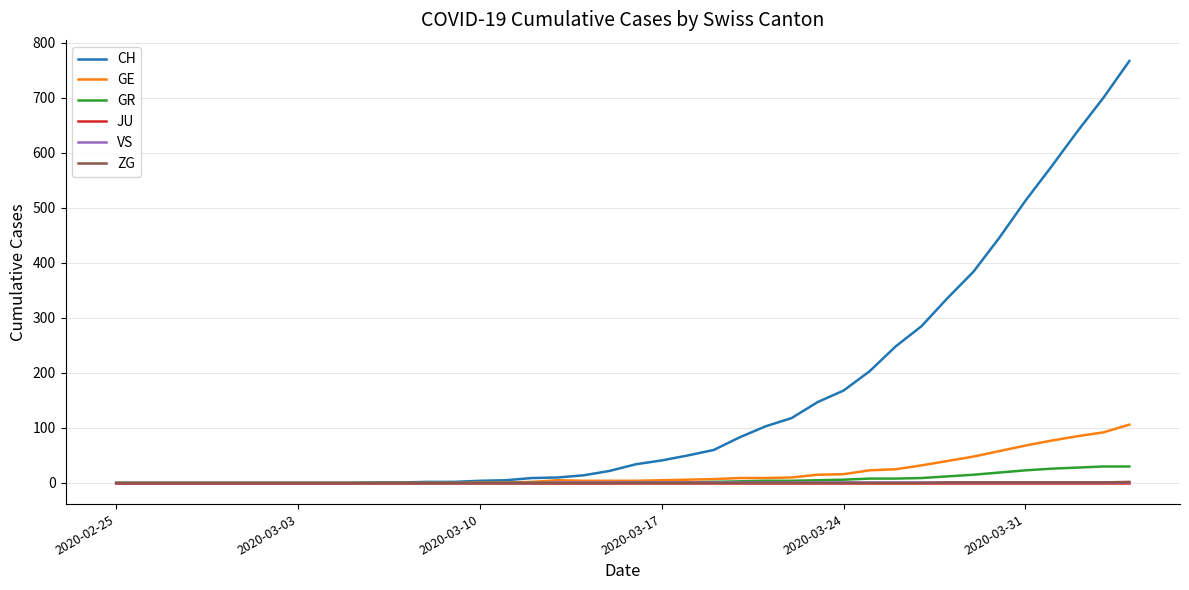

Which series has the largest total across all categories?

CH